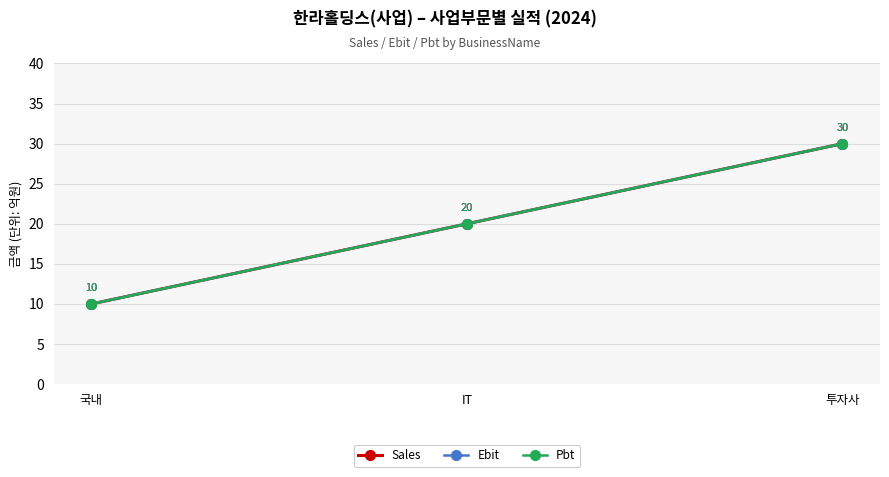

Which category has the lowest value in the Pbt series?

국내